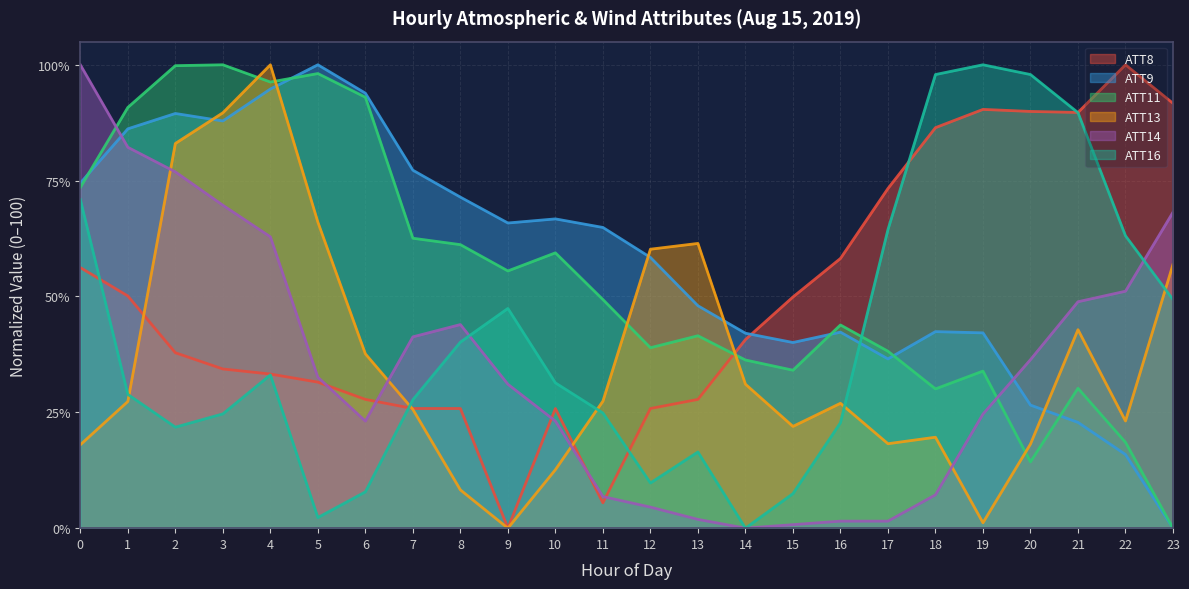

How many lines are shown in the chart?

6